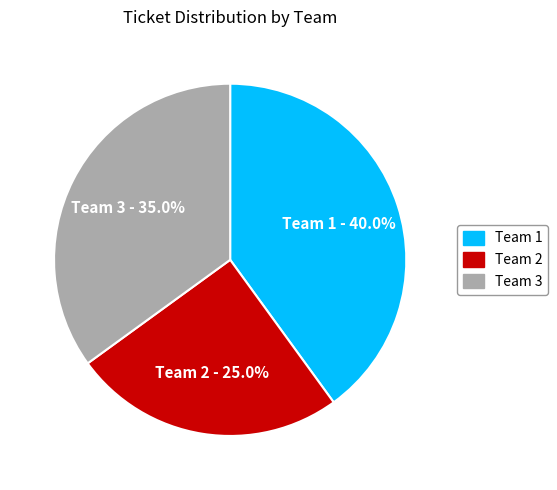

To the nearest percent, what portion does Team 2 represent?

25%